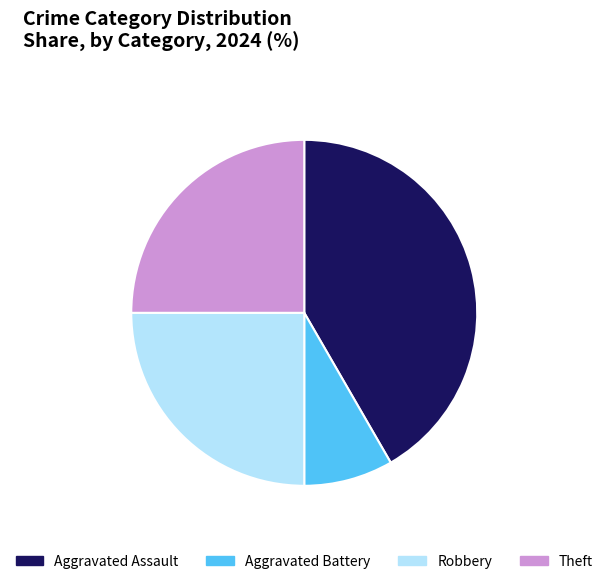

Does any single category account for the majority?

No